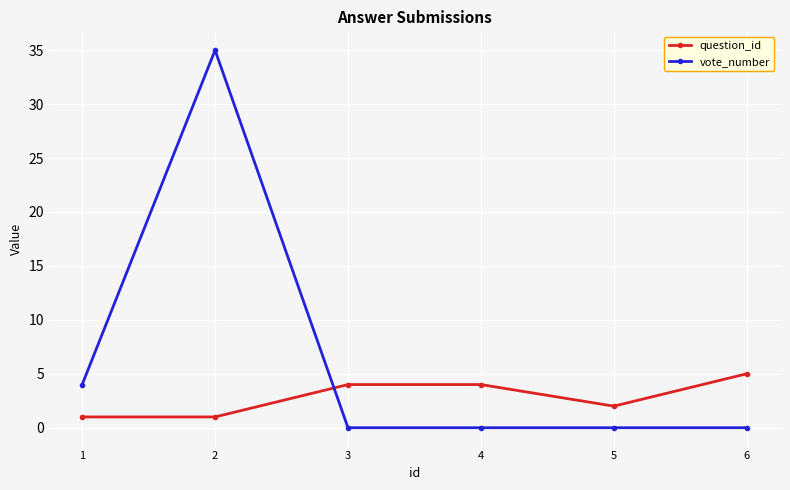

How many distinct data groups are displayed?

2